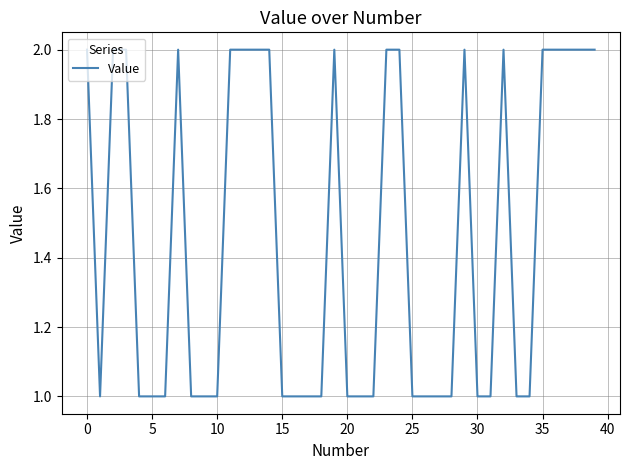

Is it true that the value at 15 is 0?

False